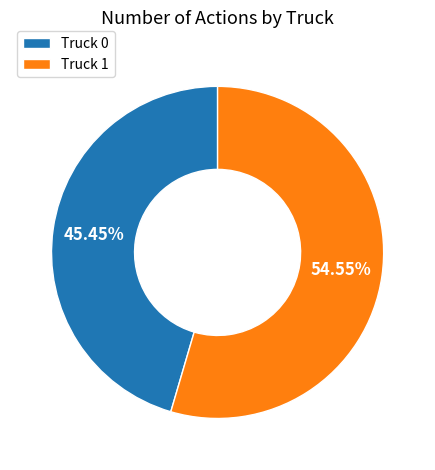

What is the majority slice?

Truck 1